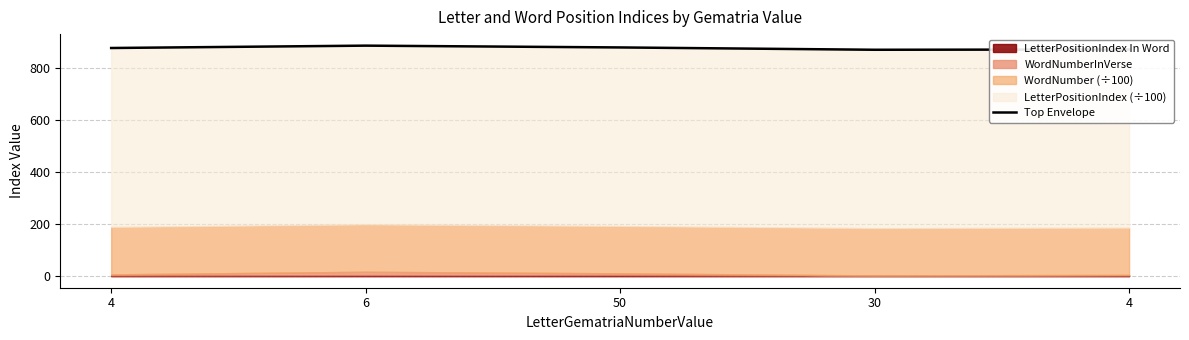

At which label does the data first exceed 875?

4